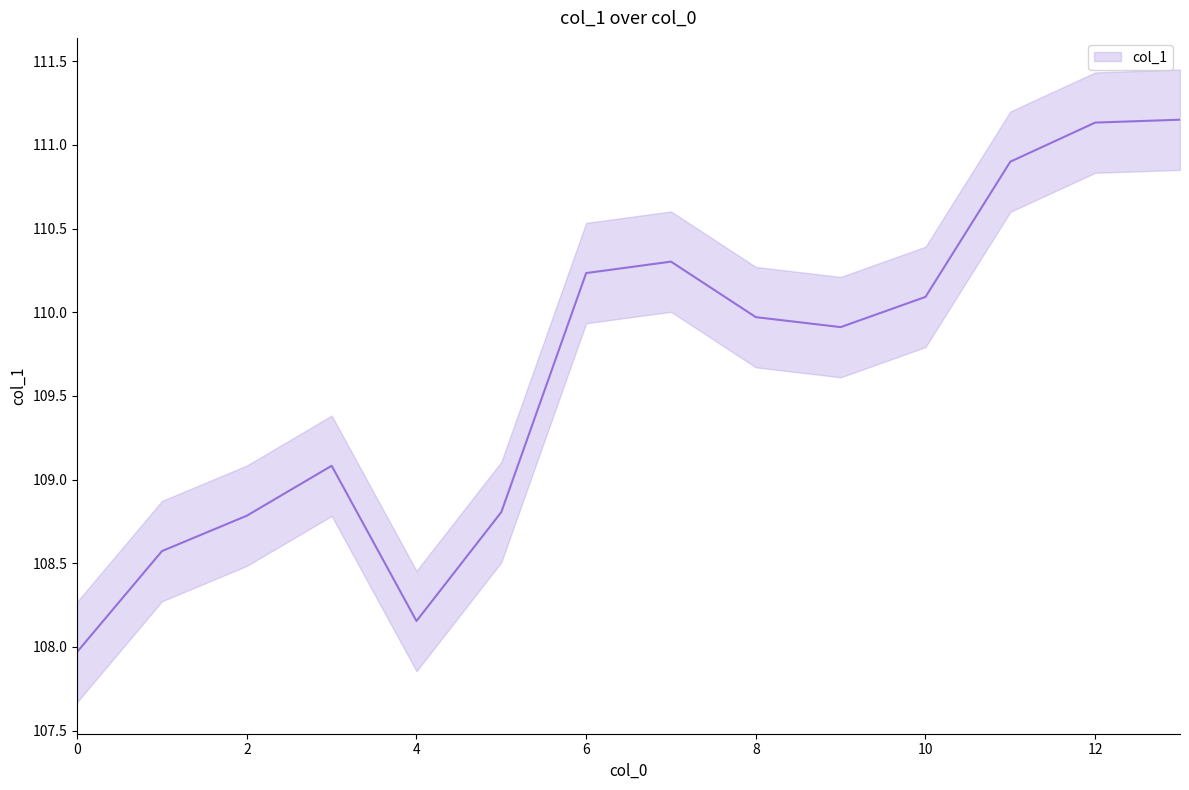

What is the value of the 14th point from the left?

111.2